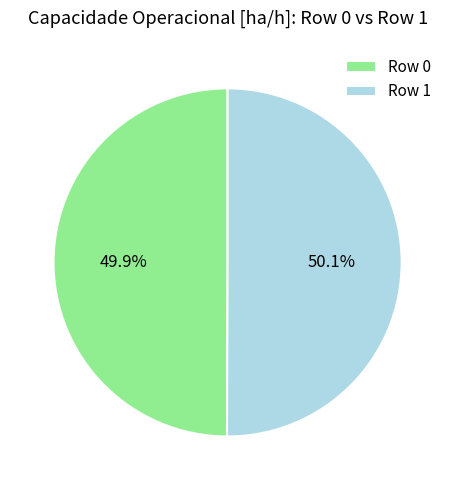

What percentage is the Row 0 slice, to the nearest percent?

50%